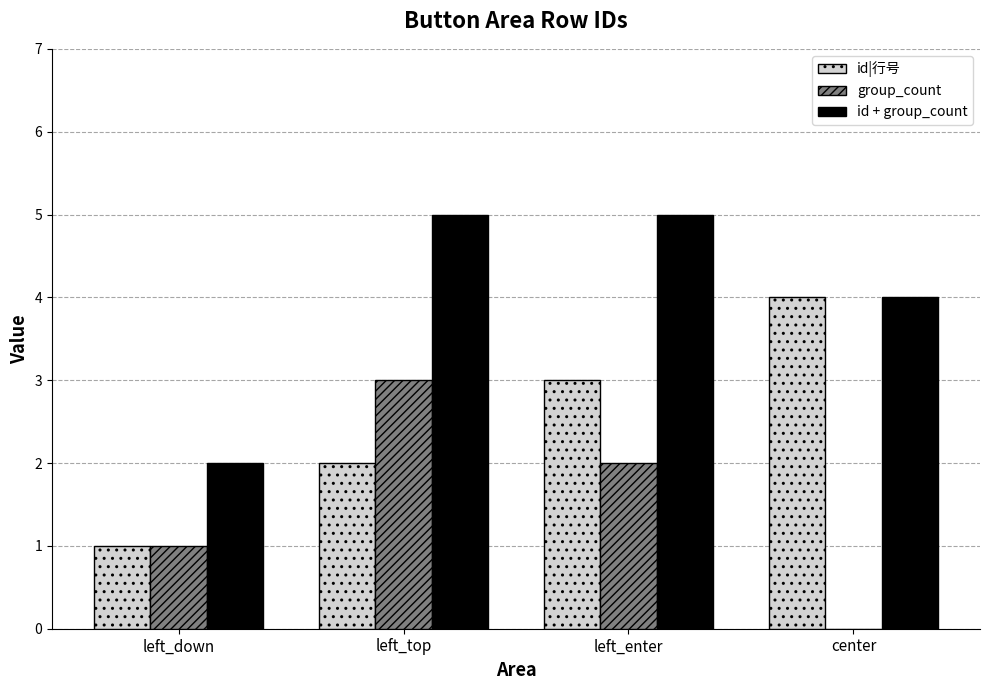

What is the difference between the id|行号 values at left_down and left_enter?

2